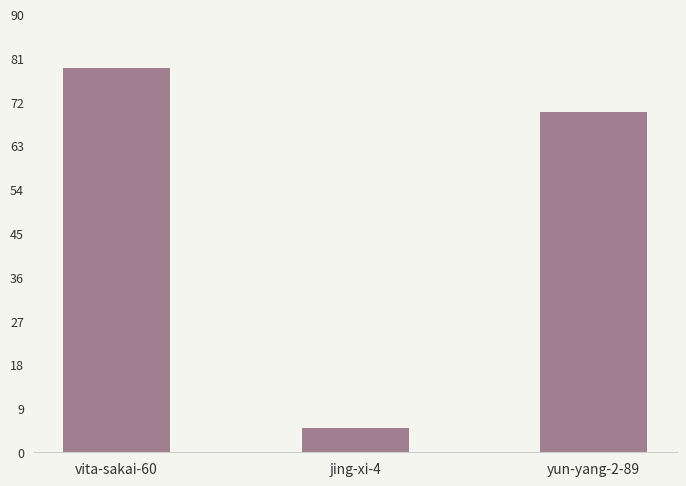

Where is the data nearest to the value 42?

yun-yang-2-89